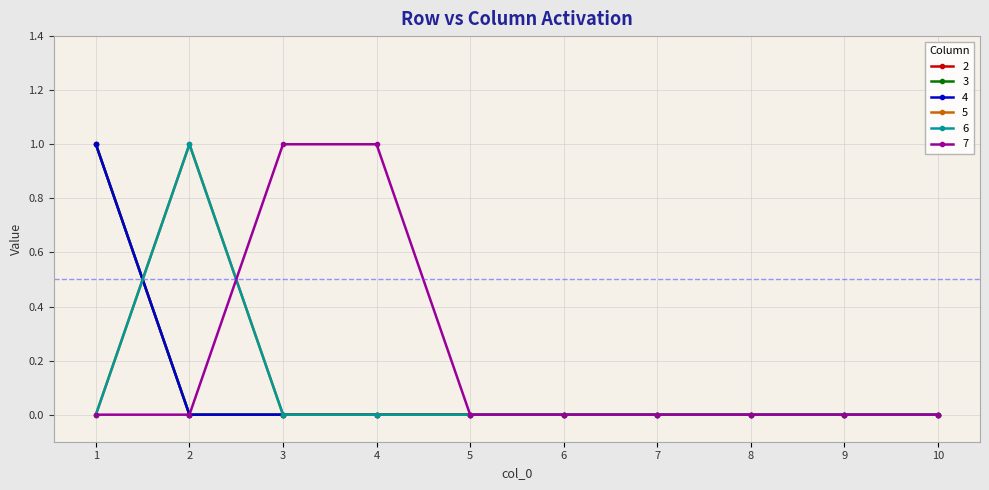

How many lines are shown in the chart?

6